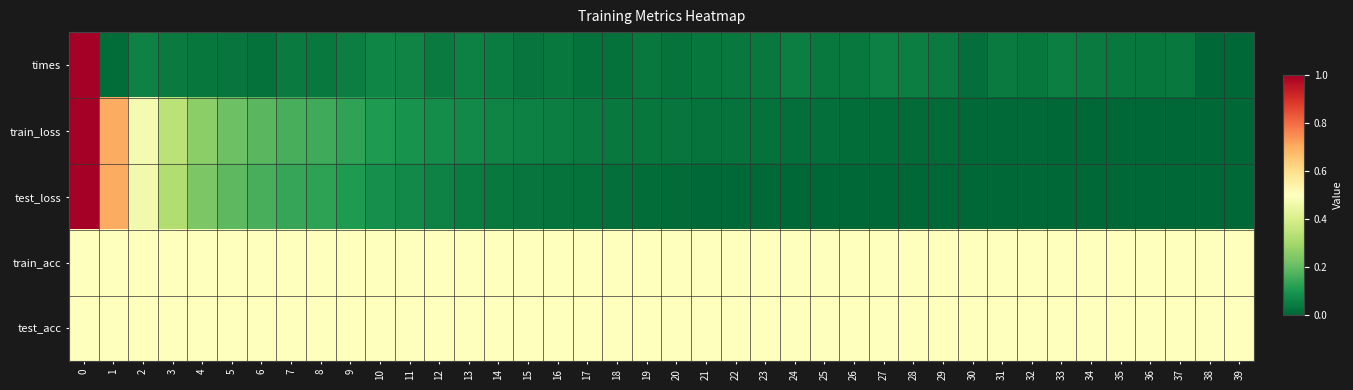

What is the maximum value shown in the chart?

1.0